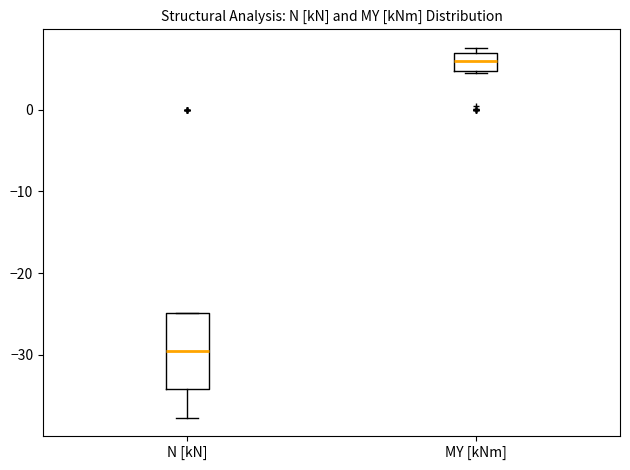

Which box has the lowest median line?

N [kN]